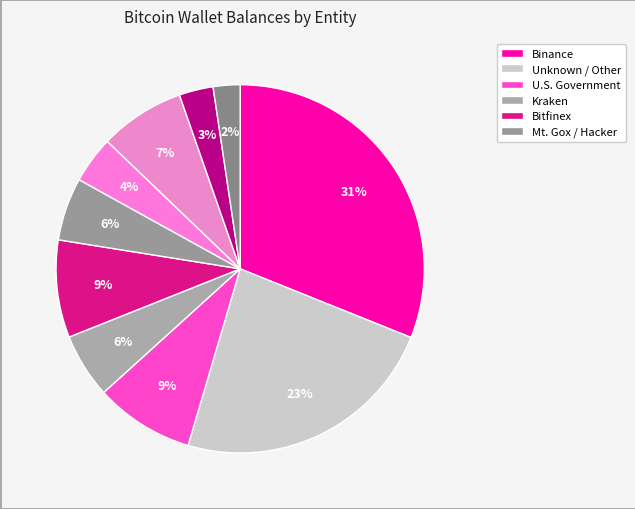

Does any single category account for the majority?

No